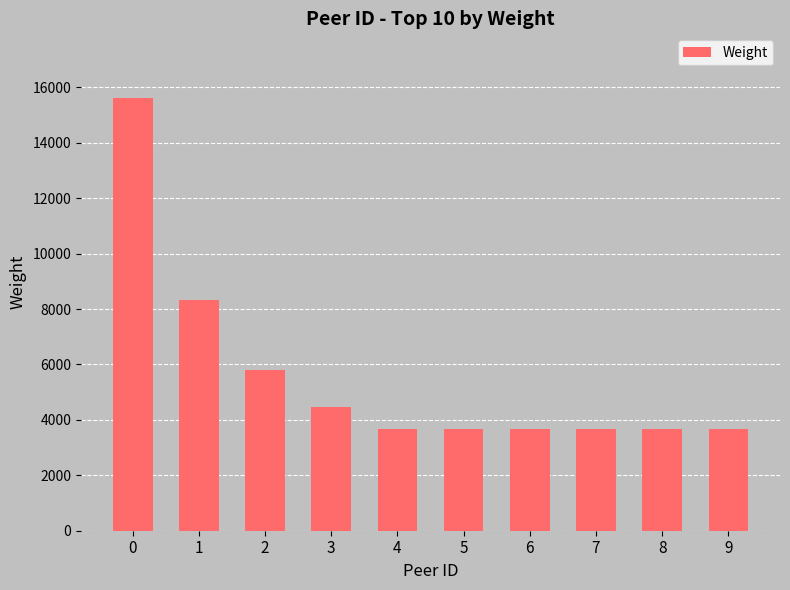

The value at 4 is 895. True or false?

False